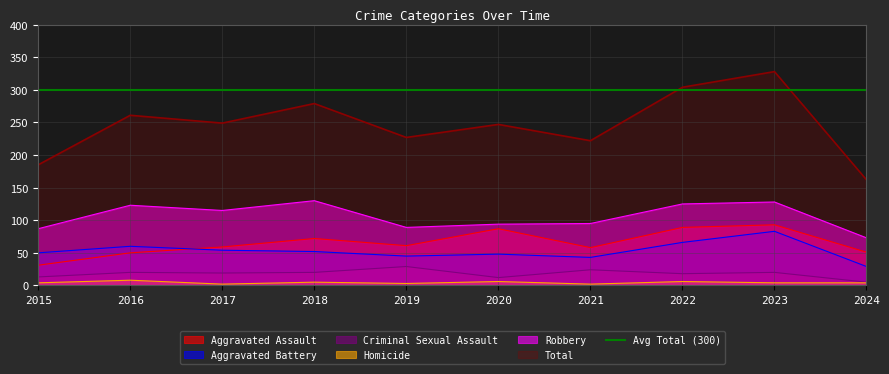

True or false: Homicide has a value of 8 at 2016.

True